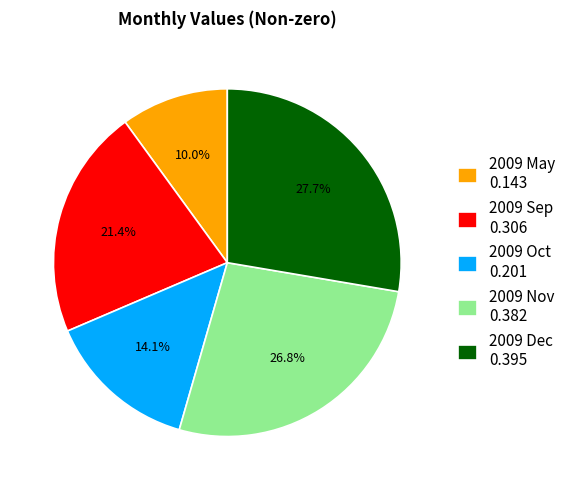

Is it true that 2009 Sep is 8% of the pie?

False